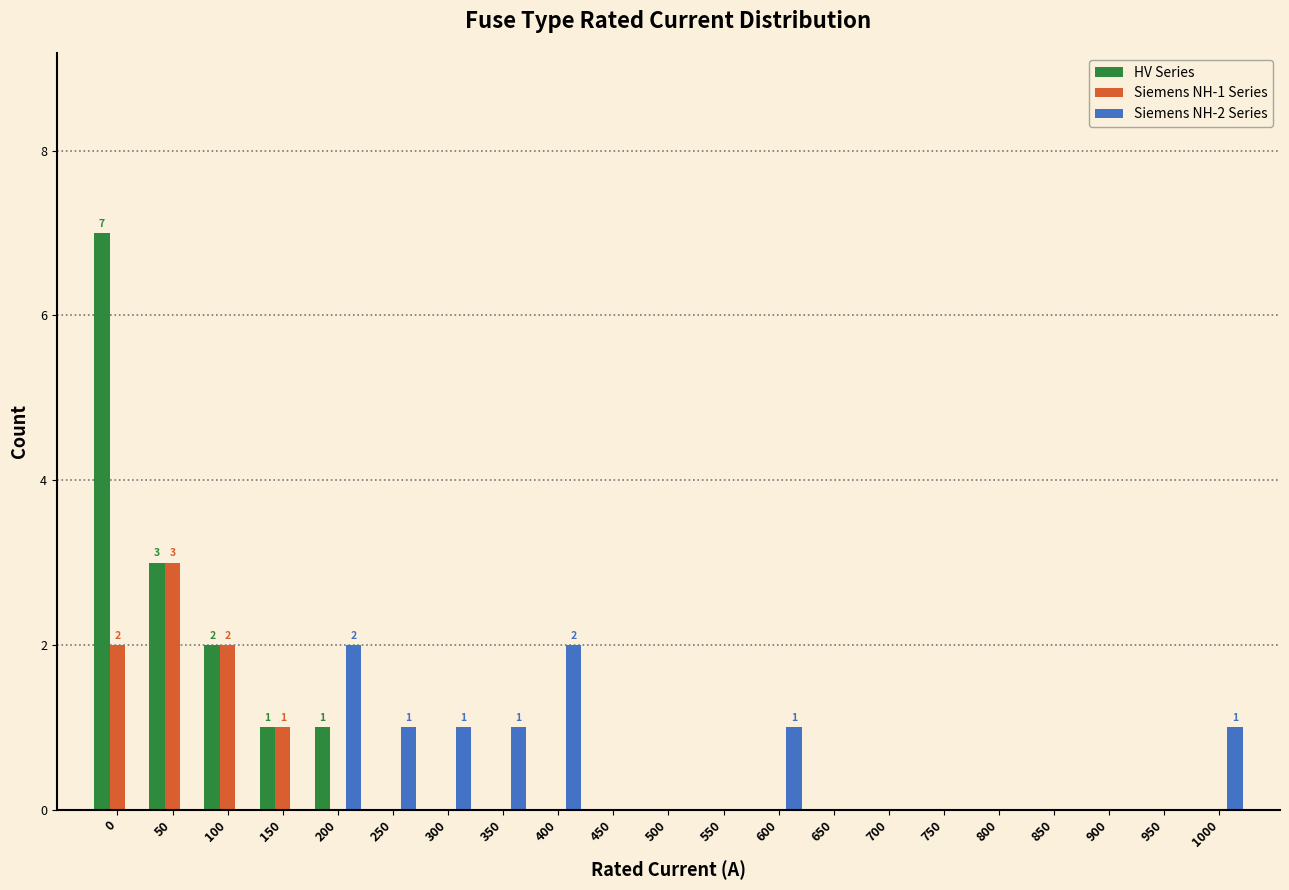

True or false: Siemens NH-1 Series has a value of -1 at 750.

False